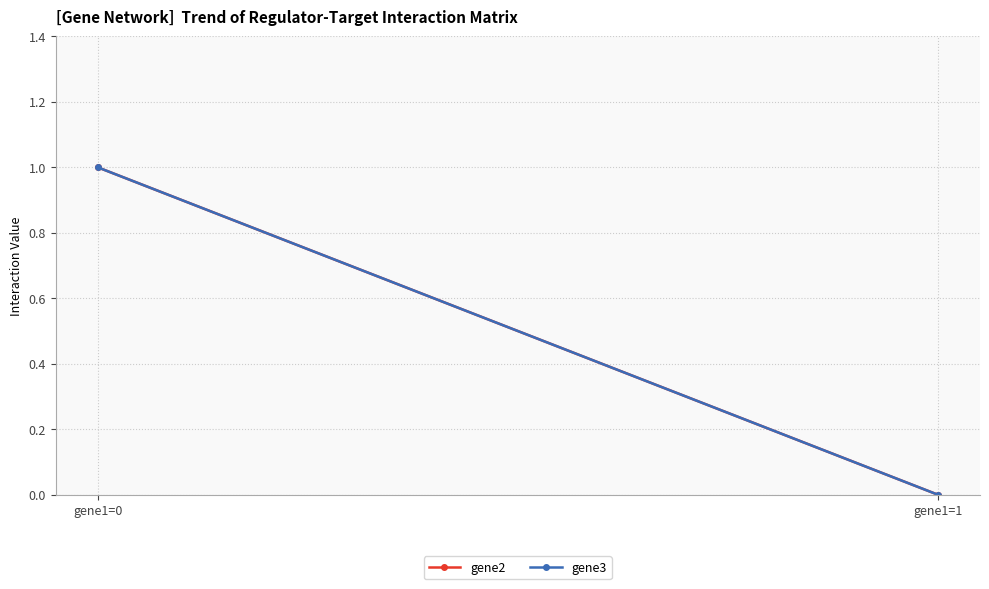

Between gene1=0 and gene1=1, which series saw the biggest shift?

gene2